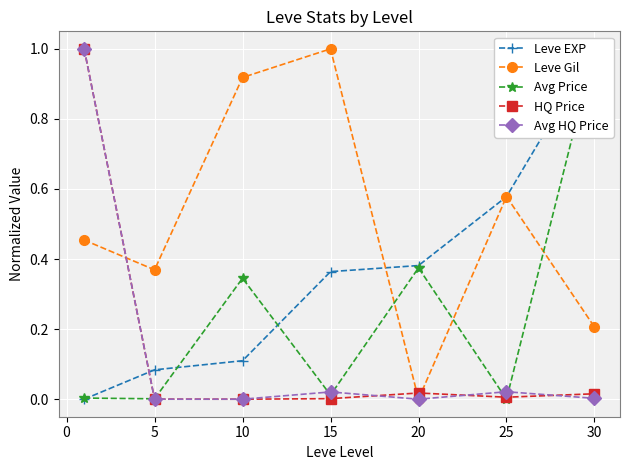

The Avg HQ Price series shows 0.0 at 5. True or false?

True